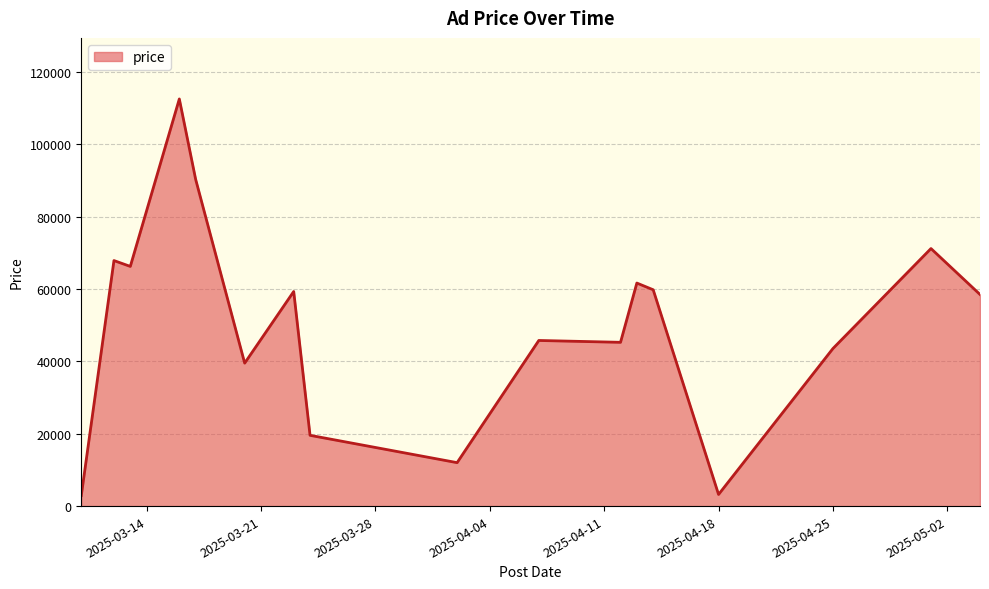

Does the chart have visible grid lines?

Yes